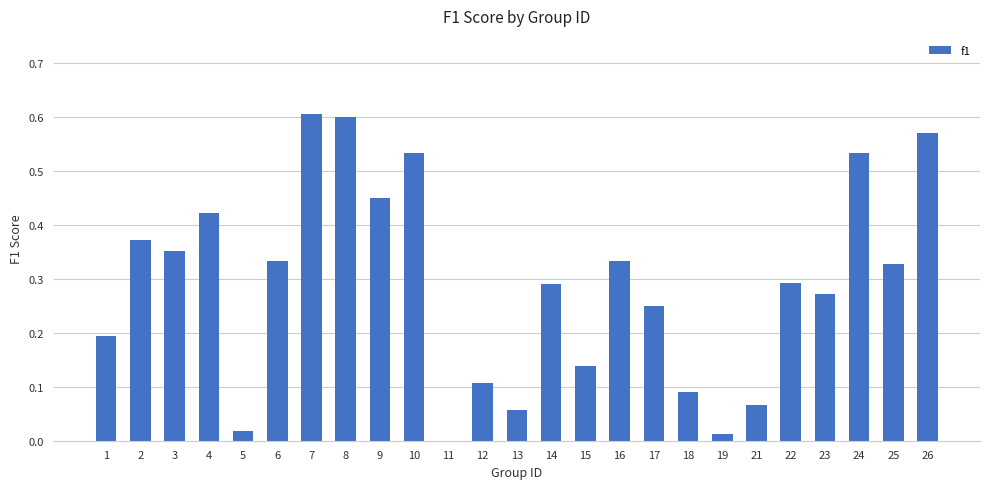

Between 1 and 8, which is larger?

8